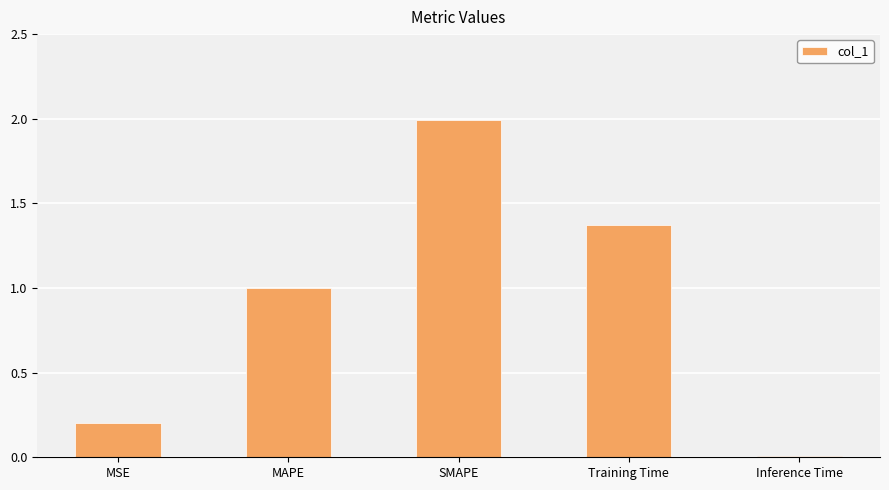

List the labels in order of value, smallest first.

Inference Time, MSE, MAPE, Training Time, SMAPE